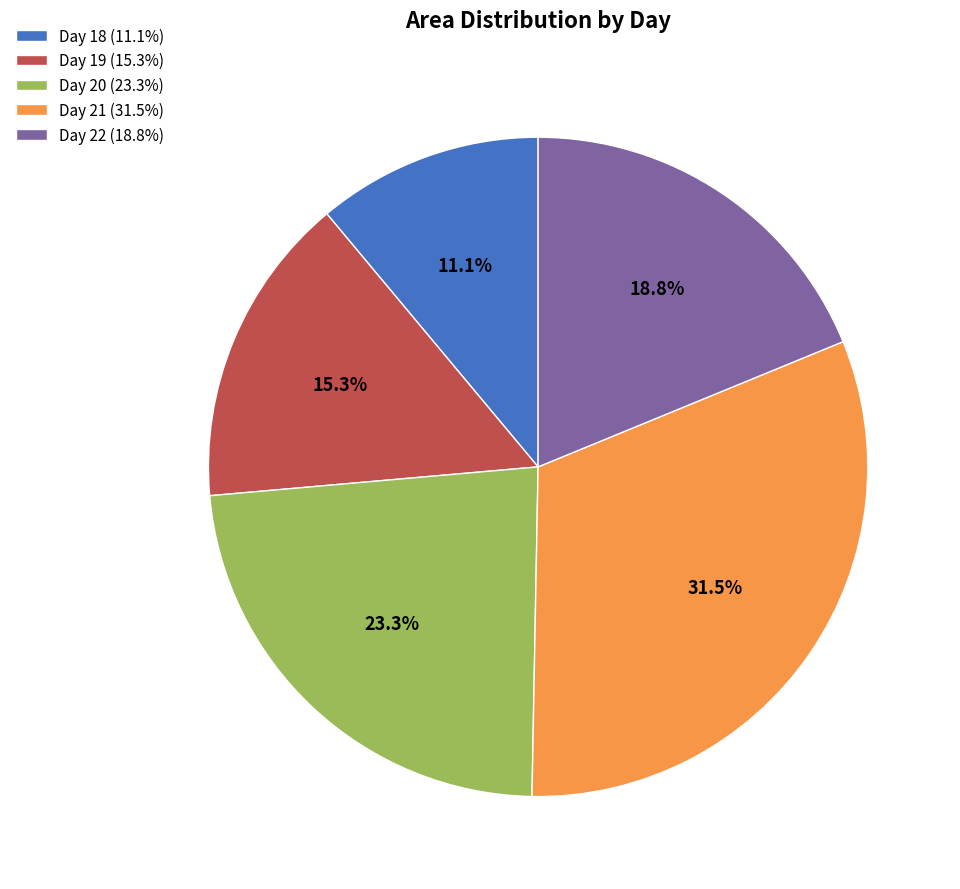

Which category has the smallest portion of the pie?

Day 18 (11.1%)